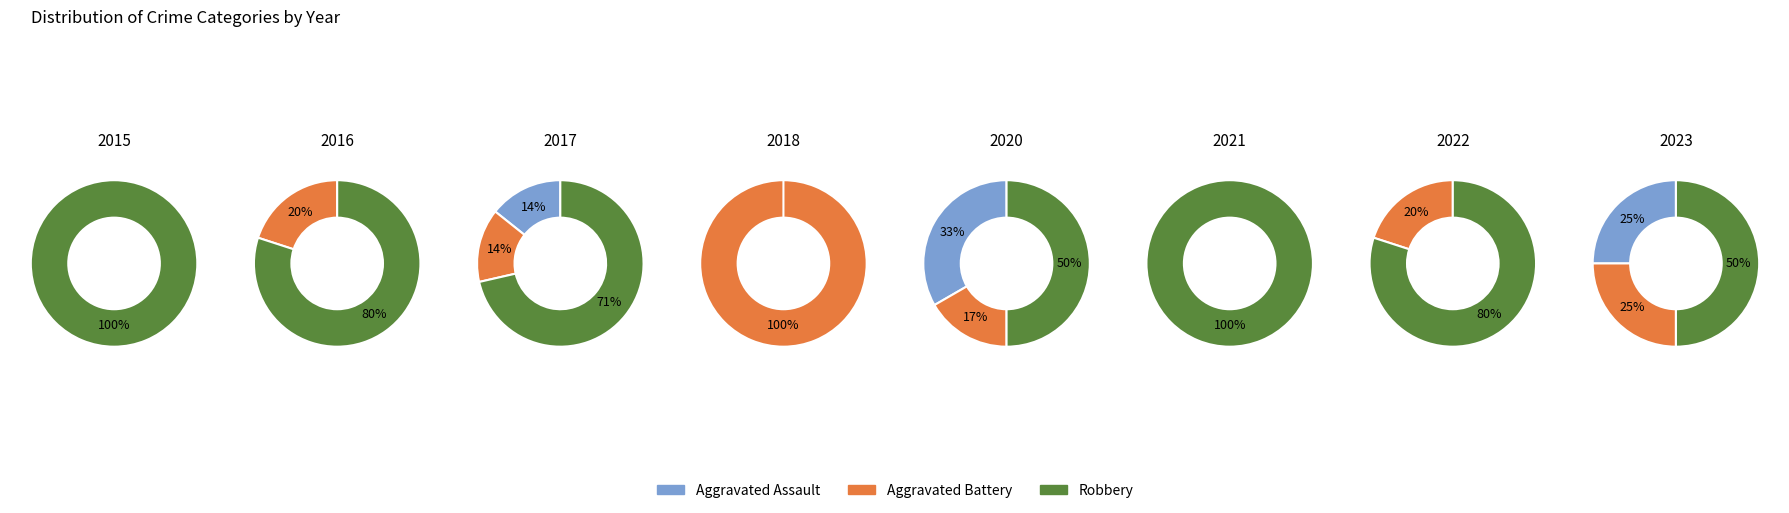

How many segments does this pie chart have?

8